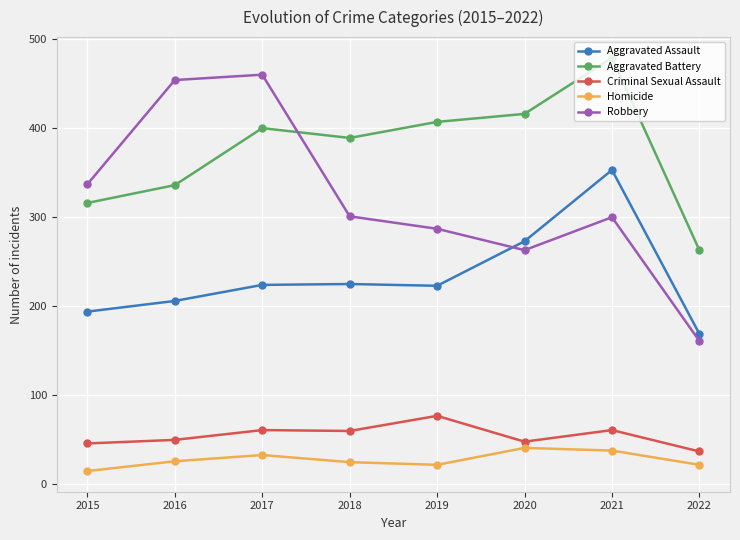

True or false: Aggravated Battery has a value of 336 at 2016.

True